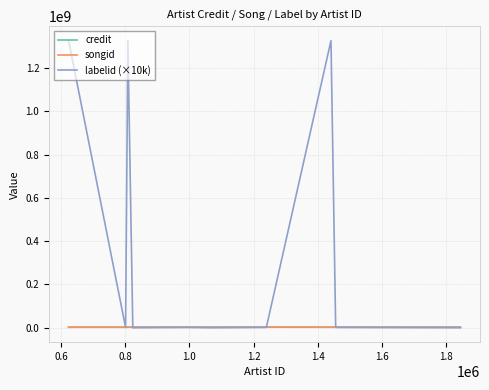

Read the labelid (×10k) value at 1.8, to the nearest 50.

1550000